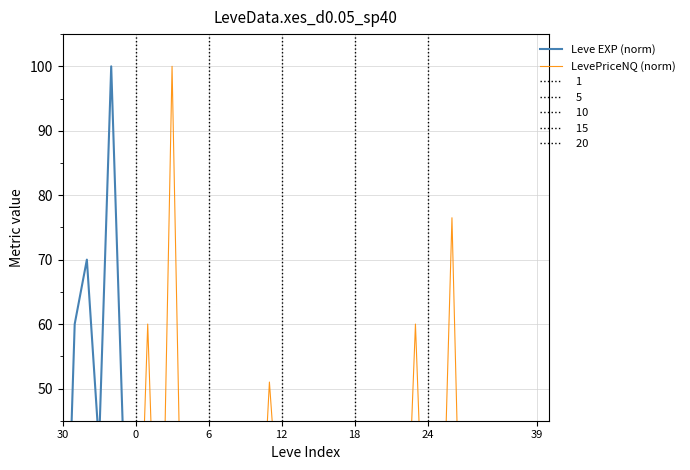

What is the average value of the LevePriceNQ (norm) series?

16.4